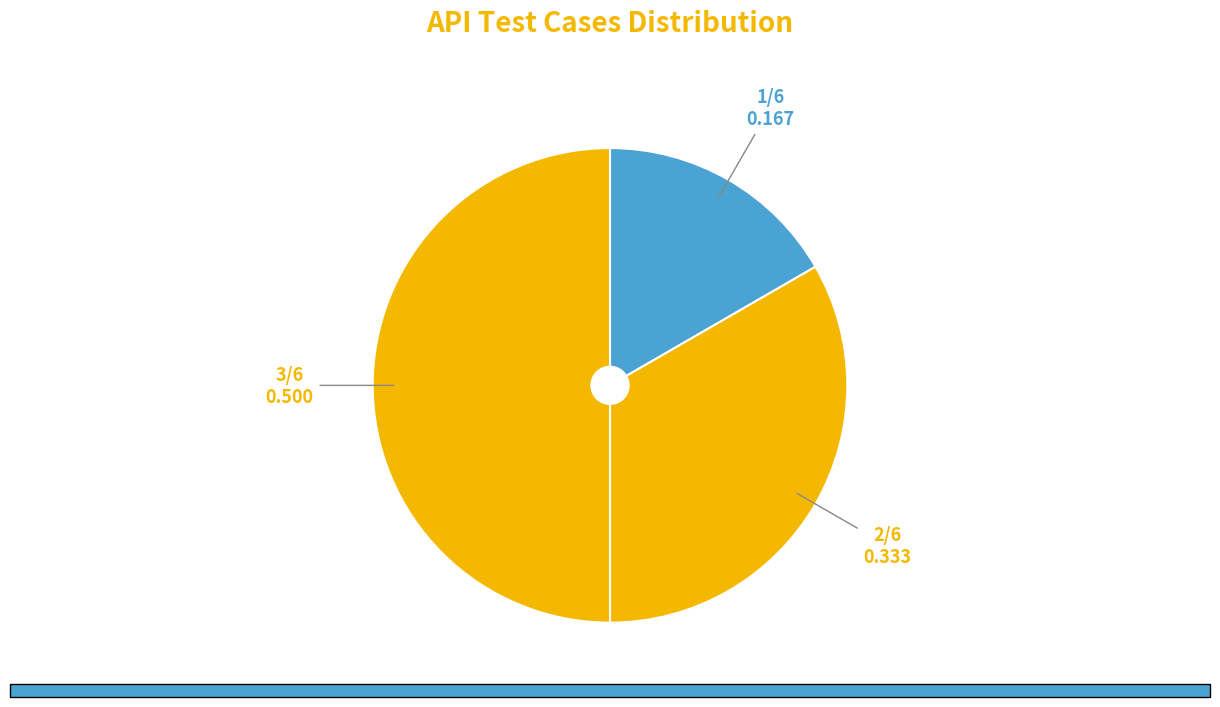

How many segments does this pie chart have?

3